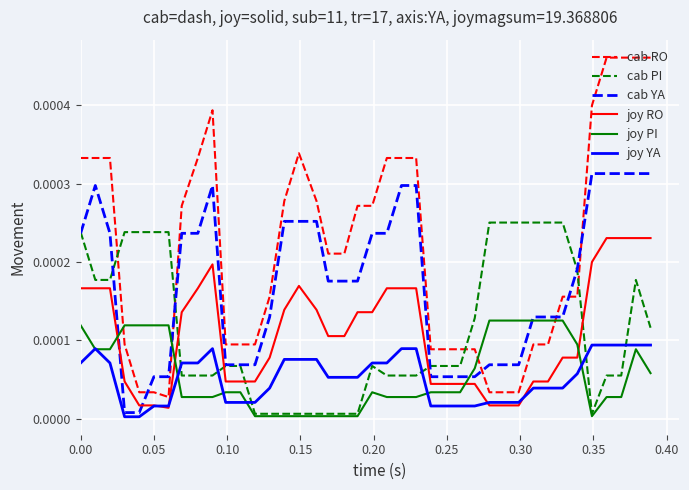

What are all the series names shown in the legend?

cab RO, cab PI, cab YA, joy RO, joy PI, joy YA